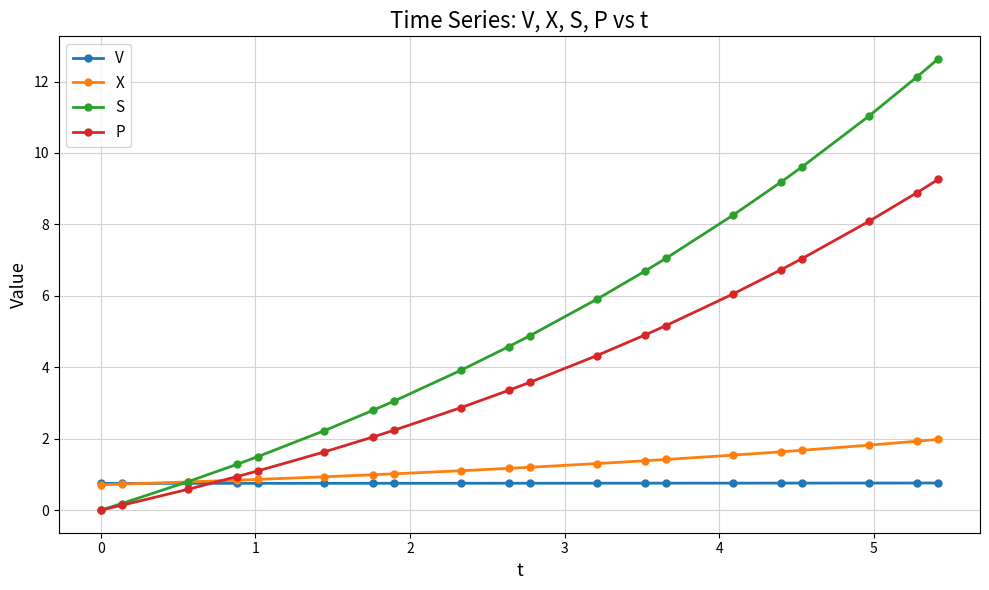

True or false: S has more than 1 interior local peaks.

False